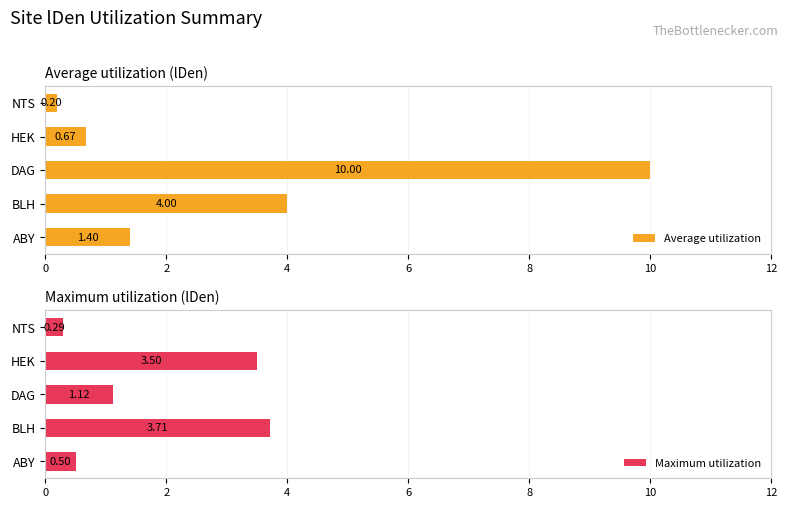

At which label is Average utilization closest to 5?

BLH